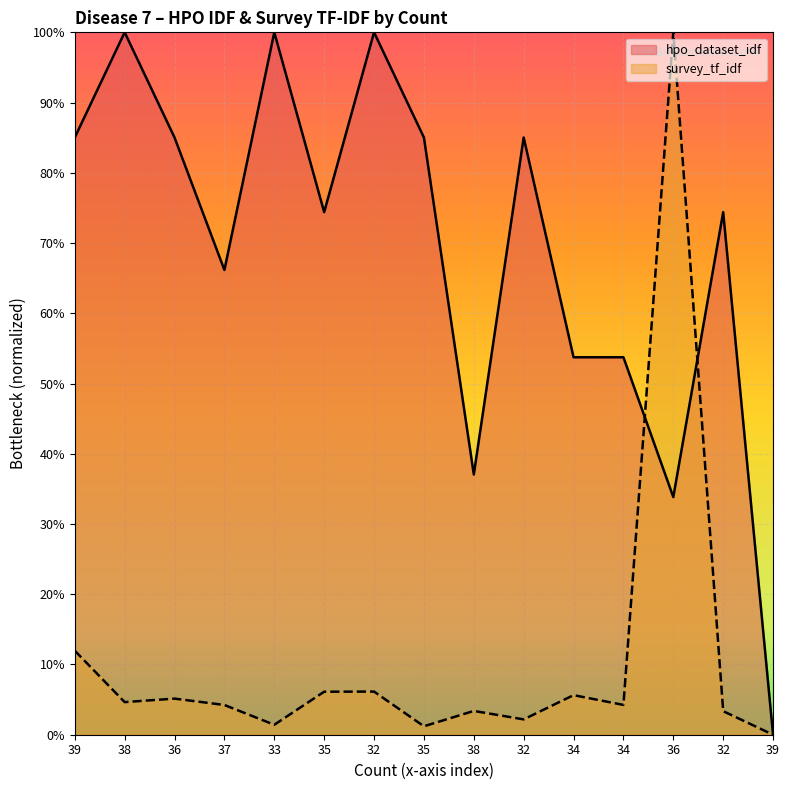

The survey_tf_idf series shows 0.0 at 34. True or false?

True